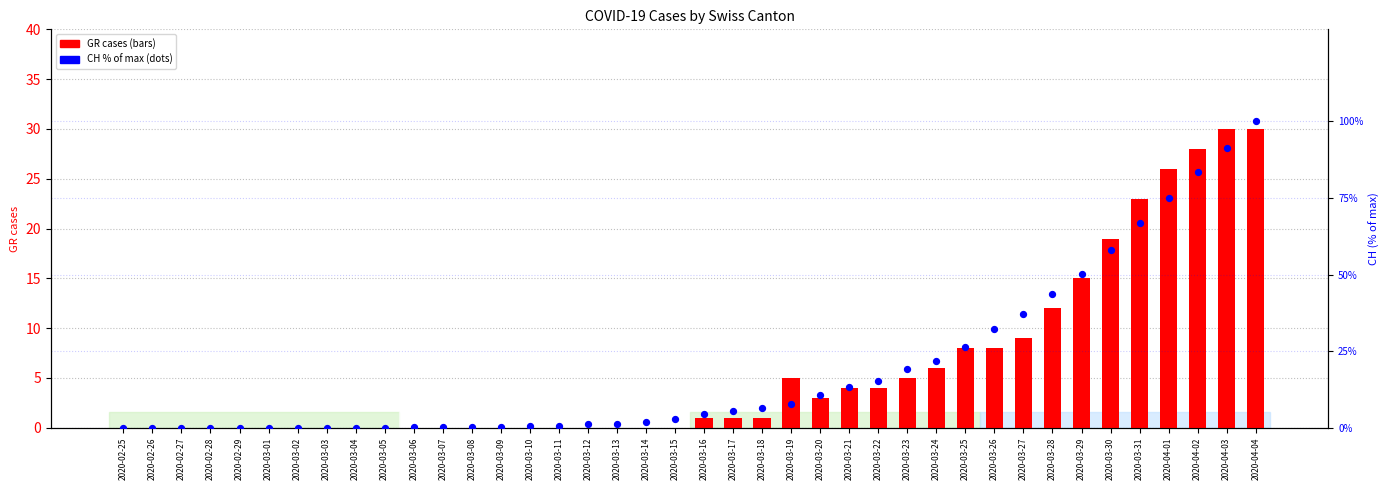

At how many categories does at least one series exceed 23?

11